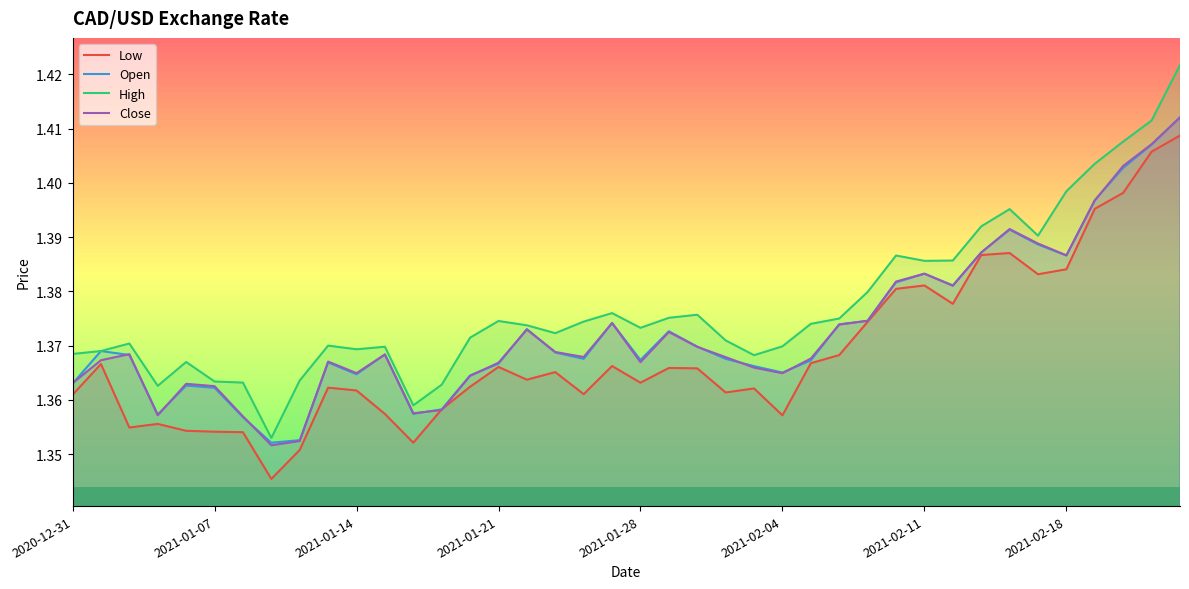

Which series has the largest total across all categories?

High